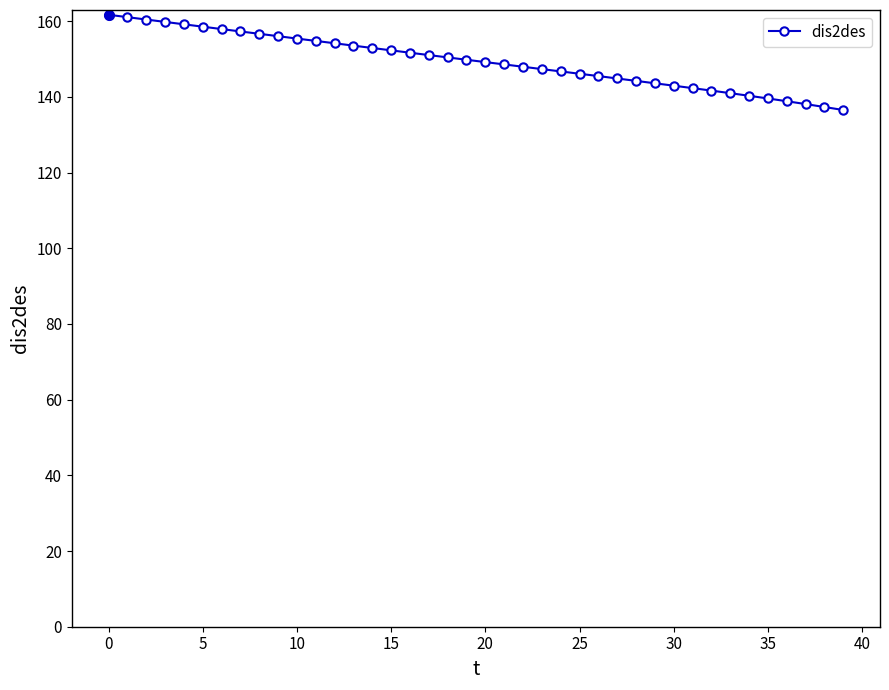

What is the sum of all values?

5978.2